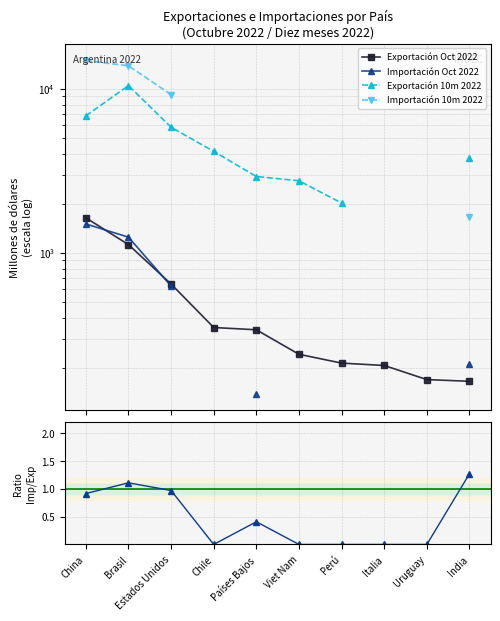

What is the difference between the second highest and minimum values in the Imp/Exp Oct 2022 series?

1.1